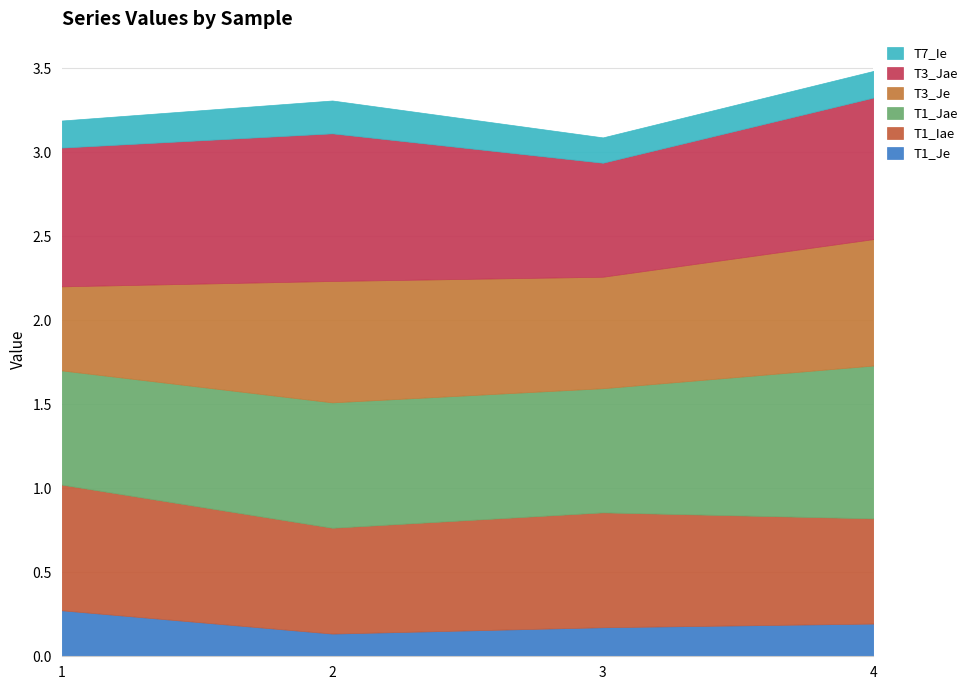

What is the sum of the T1_Iae values at 1 and 3?

1.4